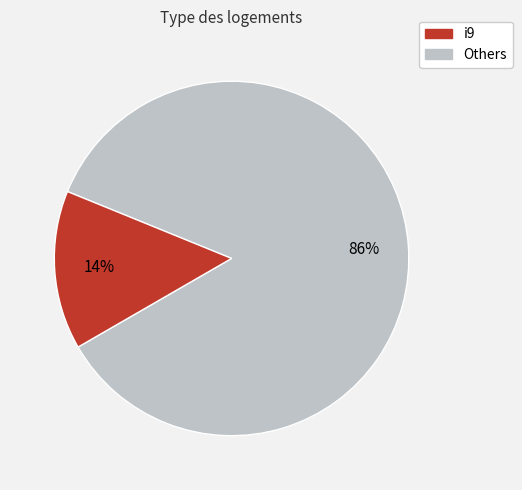

Does any single category account for the majority?

Yes